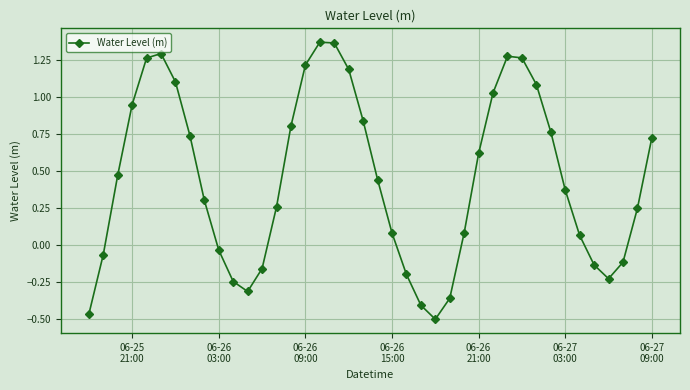

What is the sum of all values?

18.0